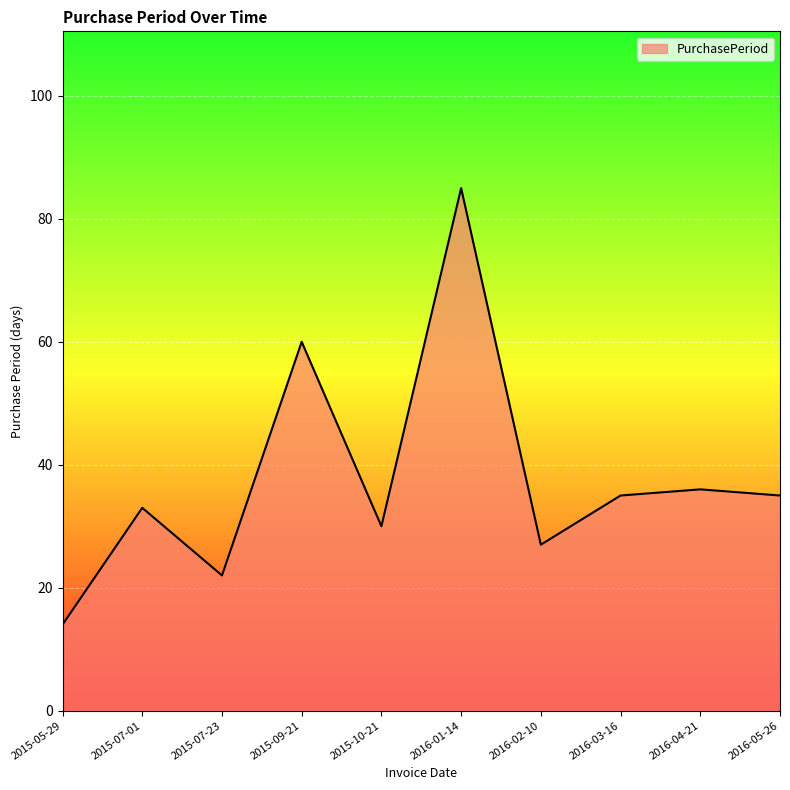

How many lines are shown in the chart?

1